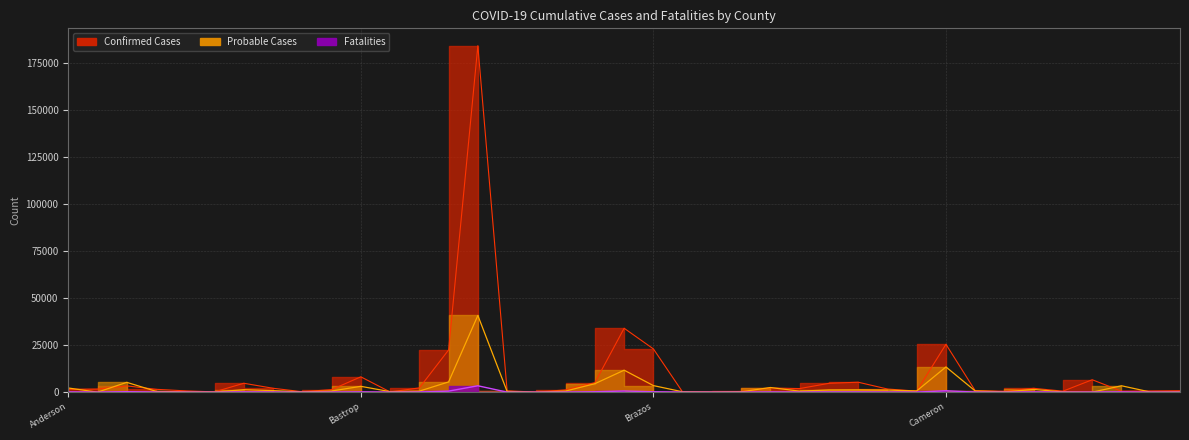

Where does the Probable Cases series first go above 614?

Anderson